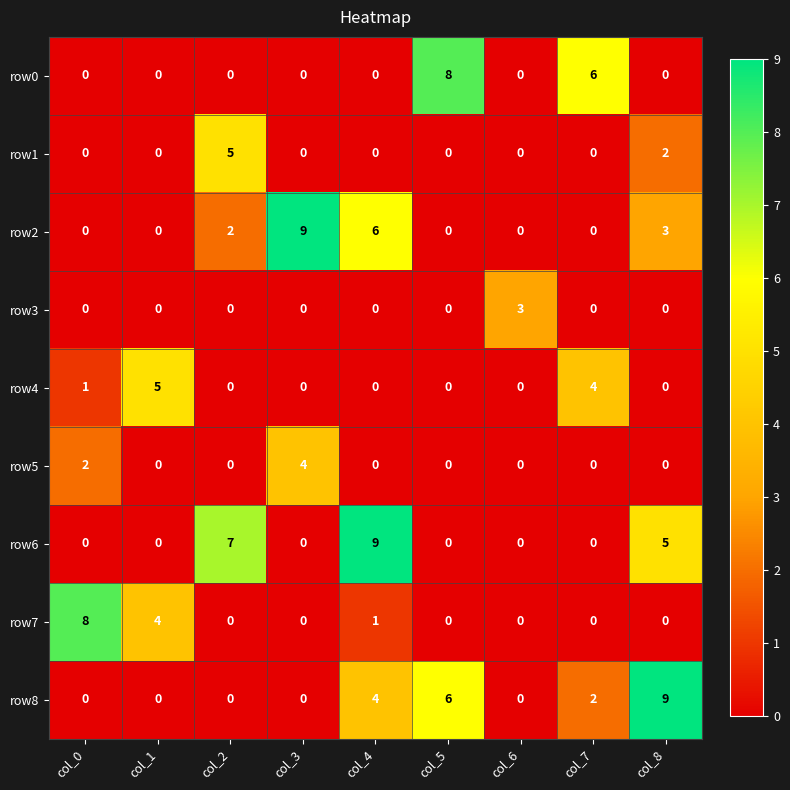

What is the sum of the row2 values at col_6 and col_3?

9